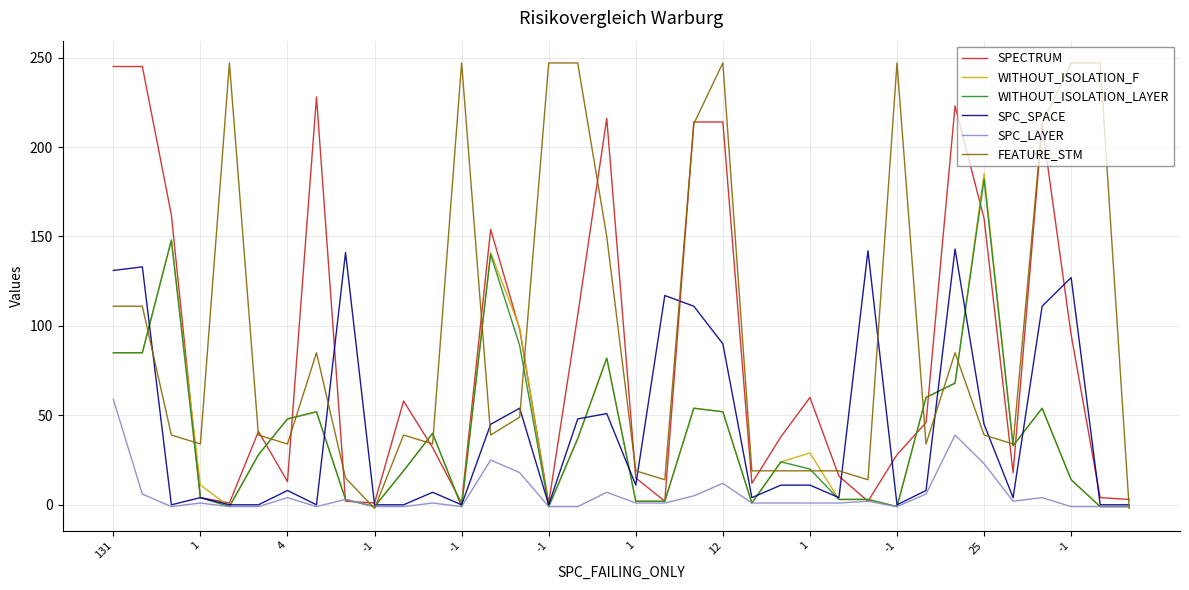

True or false: SPC_SPACE has more than 2 interior local peaks.

True